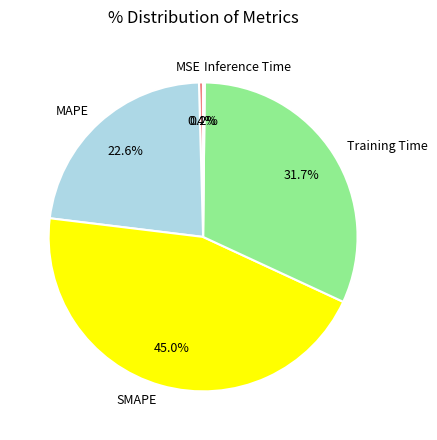

To the nearest percent, what portion does MAPE represent?

23%